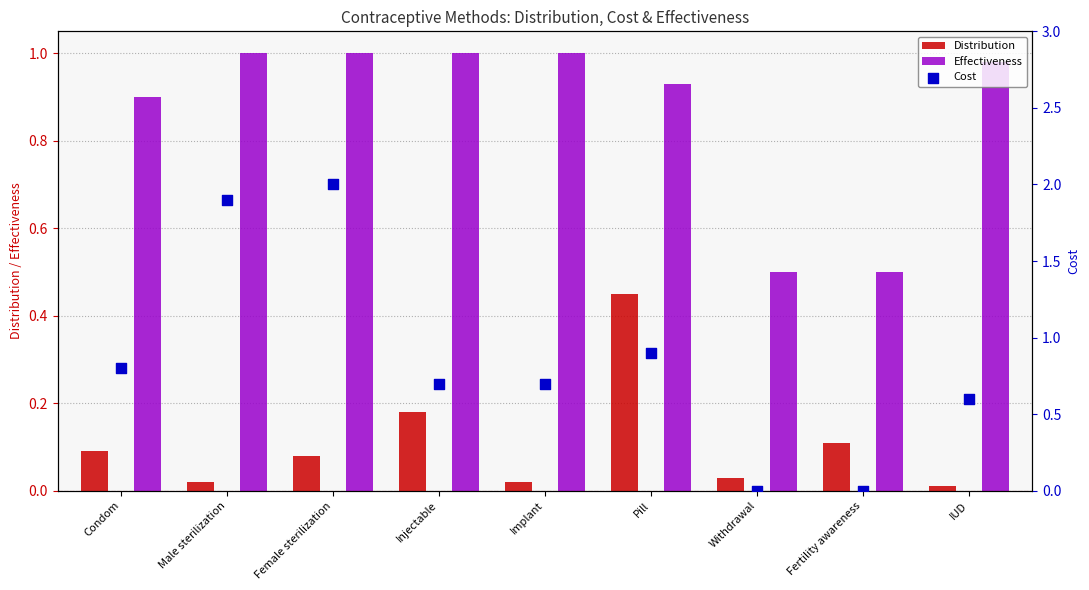

Which series has the largest total across all categories?

Effectiveness